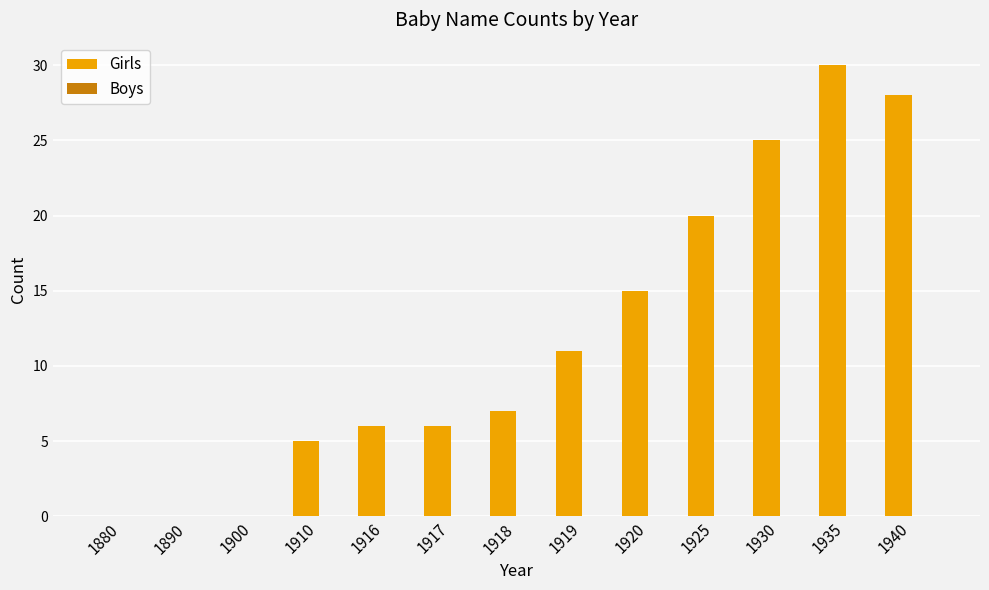

What is the sum of all values?

153